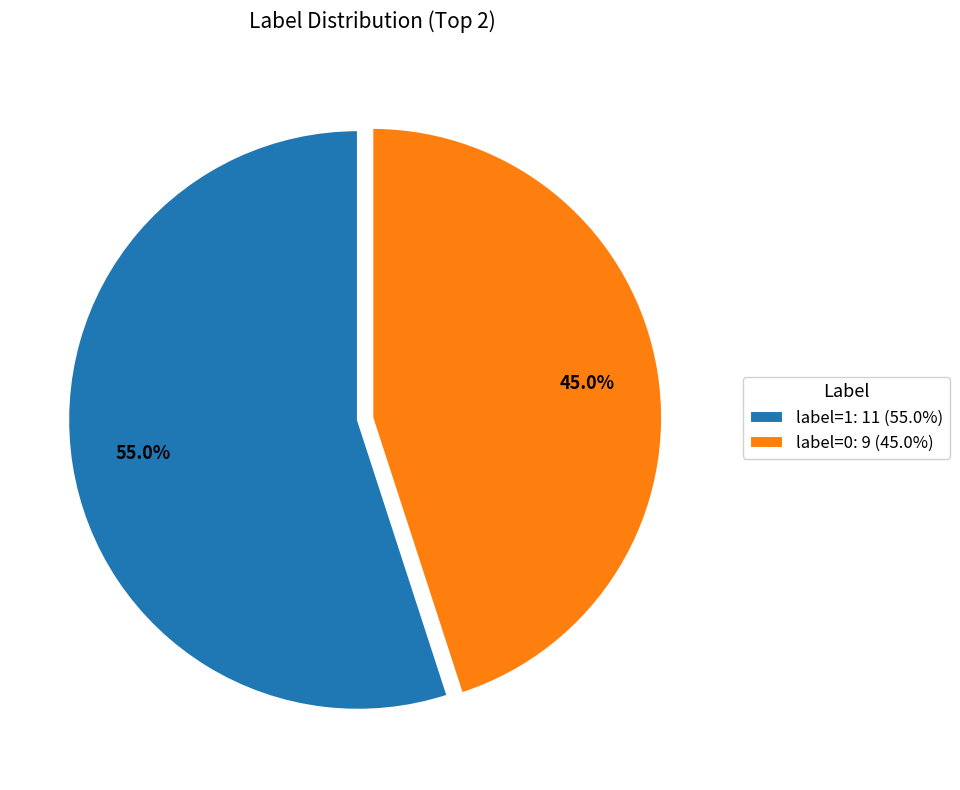

Between label=1: 11 (55.0%) and label=0: 9 (45.0%), which is larger?

label=1: 11 (55.0%)